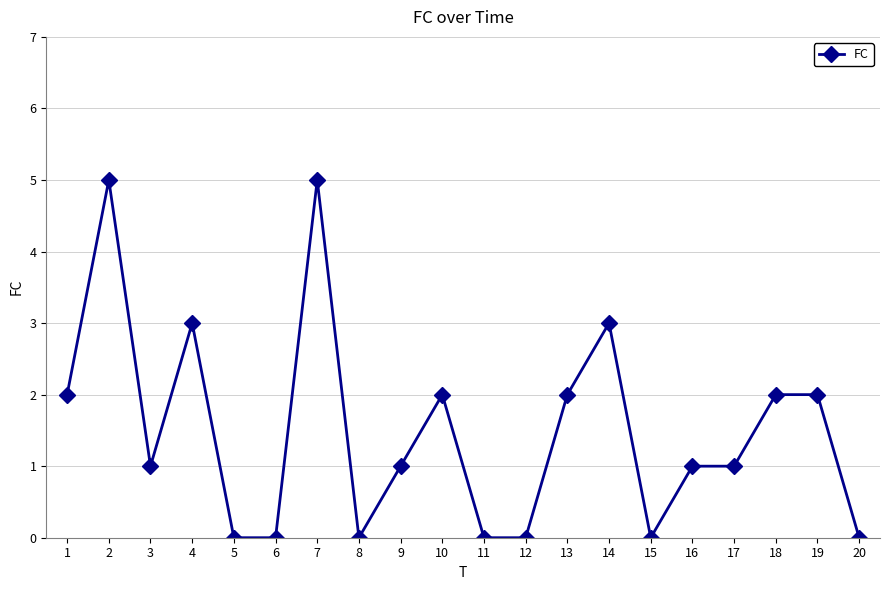

What is the sum of all values?

30